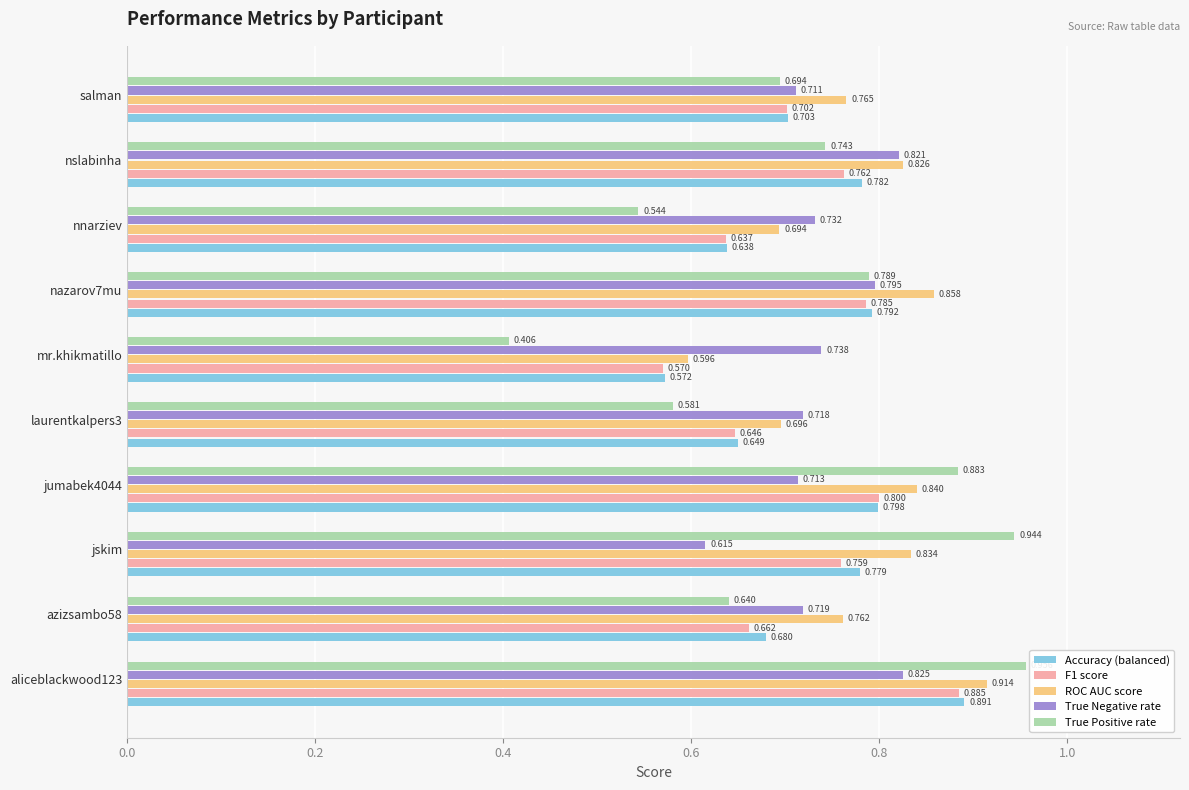

Count the number of data series in this chart.

5